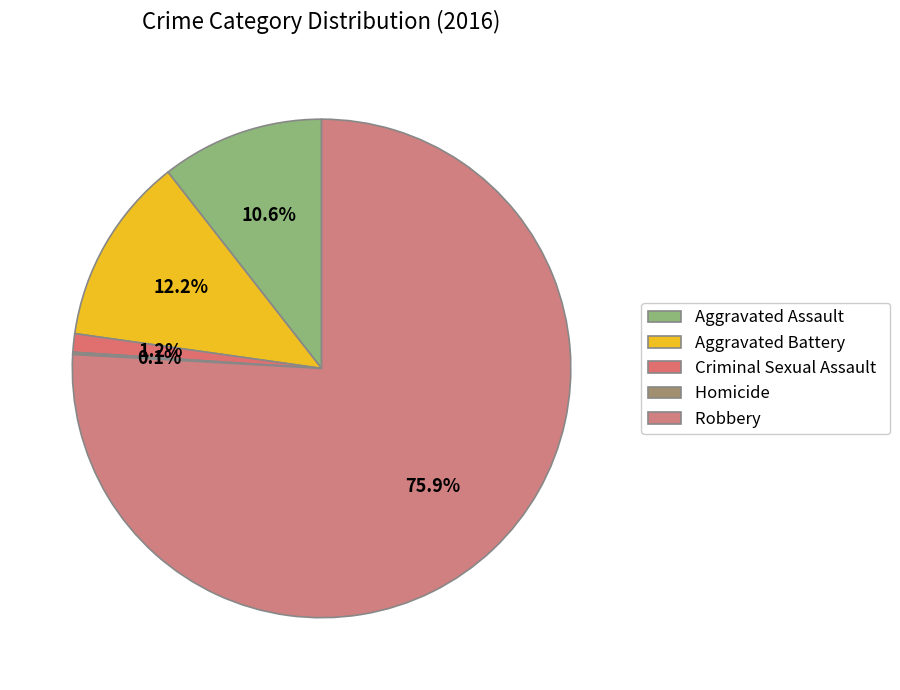

Rank the categories by value from lowest to highest.

Homicide, Criminal Sexual Assault, Aggravated Assault, Aggravated Battery, Robbery